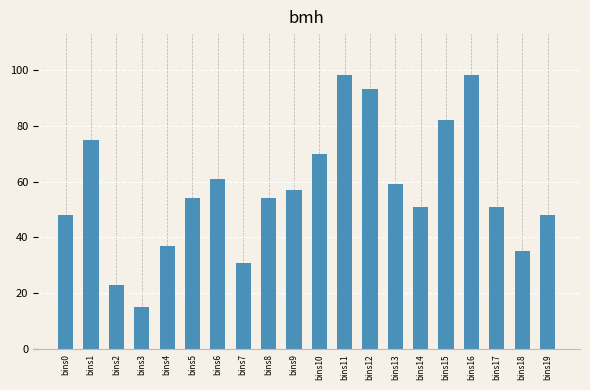

What is the sum of all values?

1140